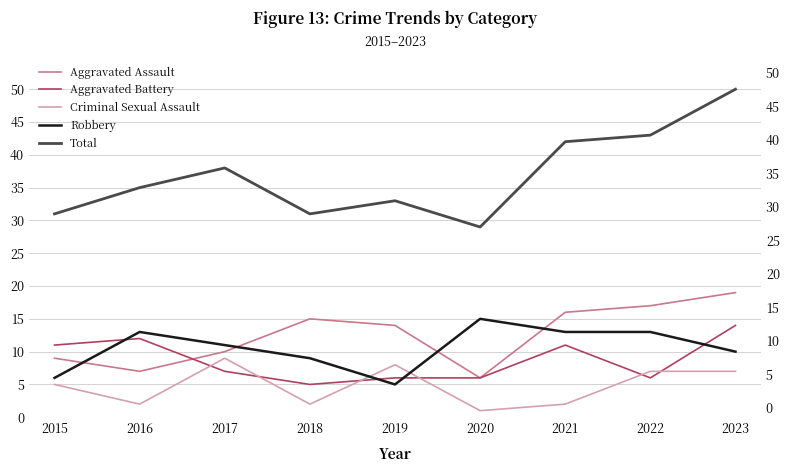

In Aggravated Battery, how many points are lower than both neighbors (excluding endpoints)?

2